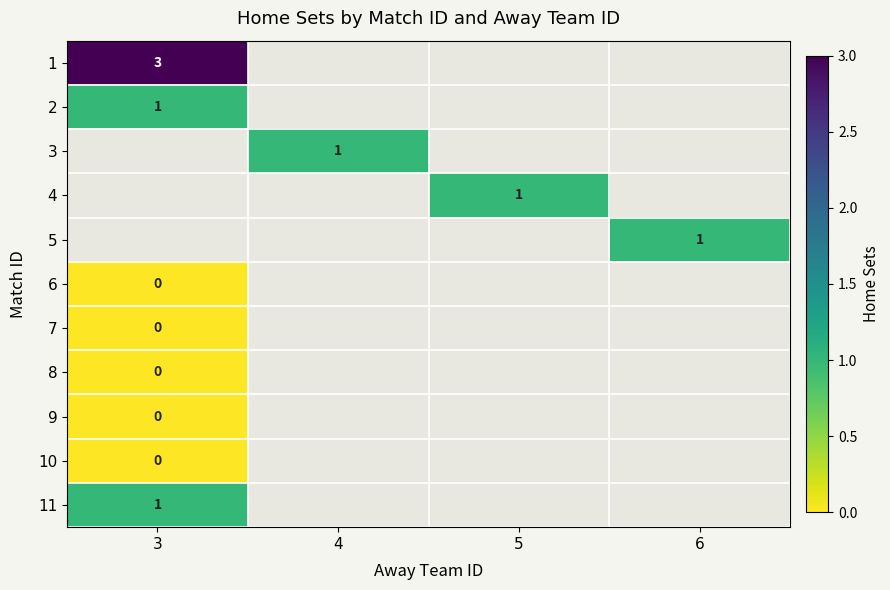

The value of 1 at 3 is 2. True or false?

False